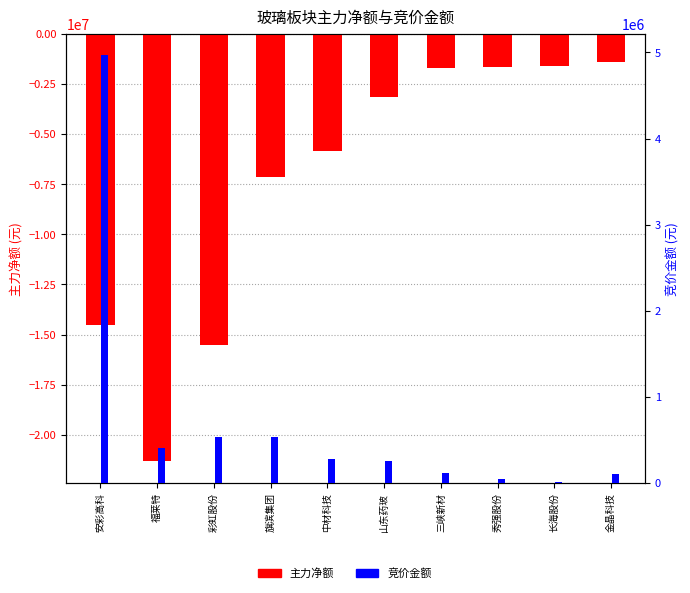

At which label does 主力净额 reach its minimum?

福莱特